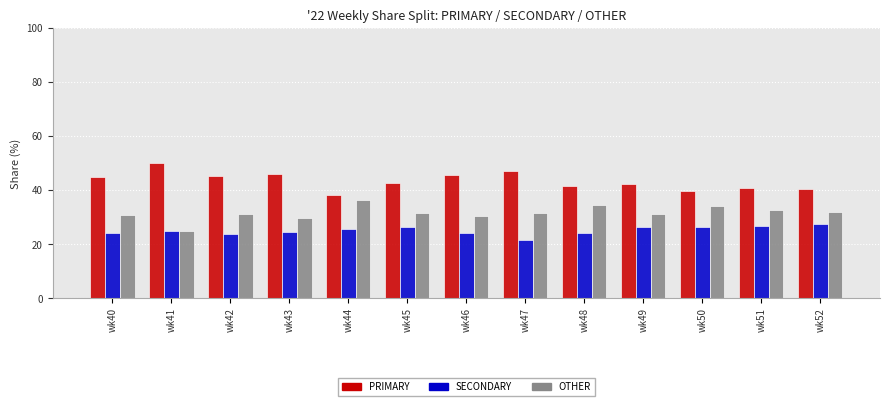

The SECONDARY series shows 13.2 at wk42. True or false?

False